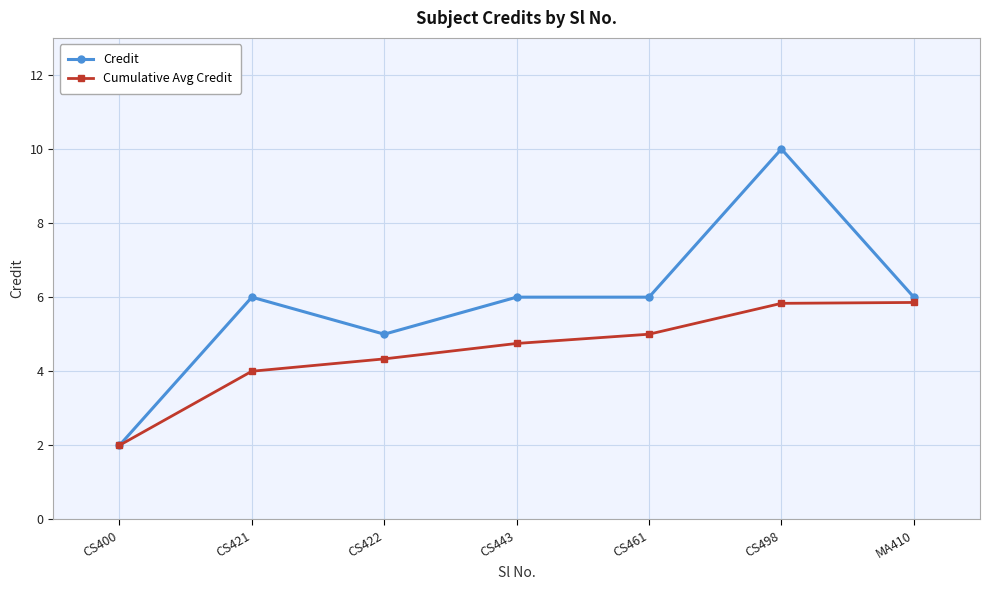

Which series has the largest total across all categories?

Credit